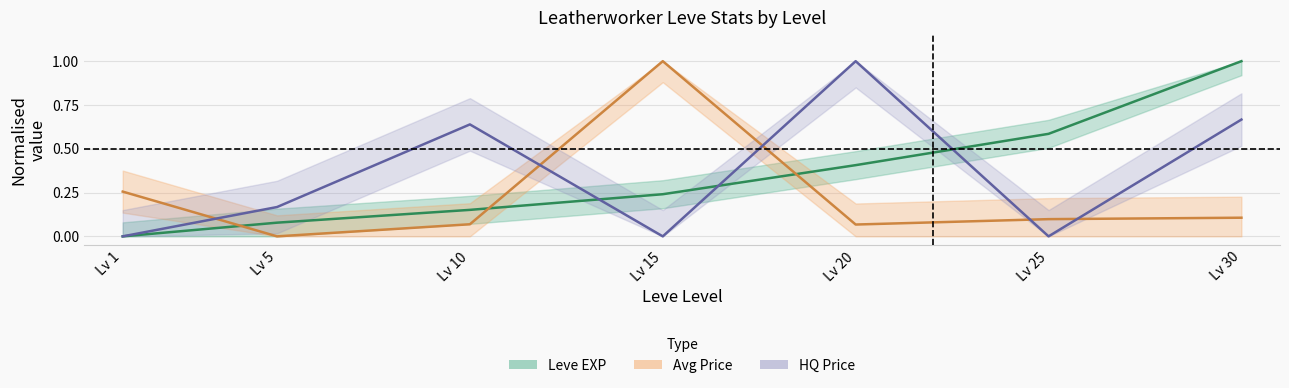

List the series in order of their peak value, highest first.

Leve EXP, Avg Price, HQ Price